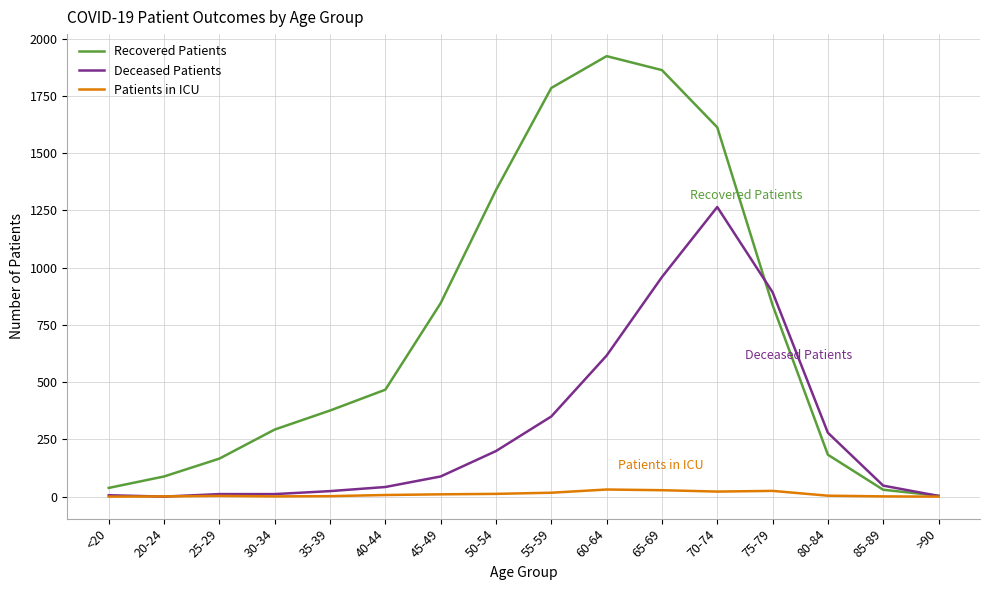

What are all the series names shown in the legend?

Recovered Patients, Deceased Patients, Patients in ICU